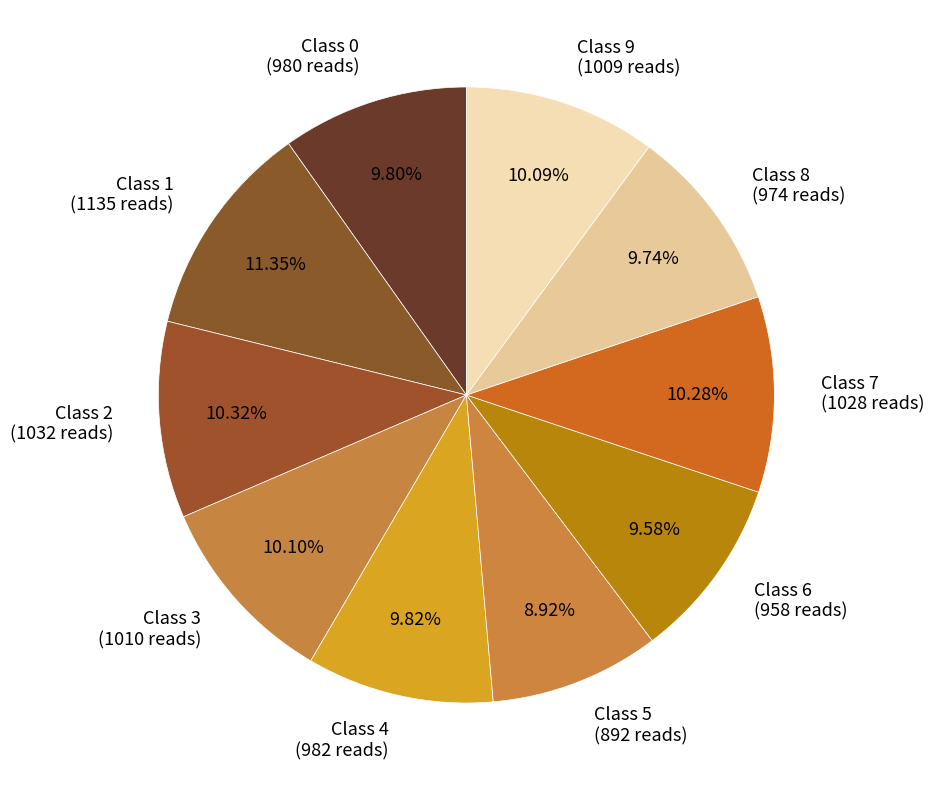

How many slices are in this pie chart?

10